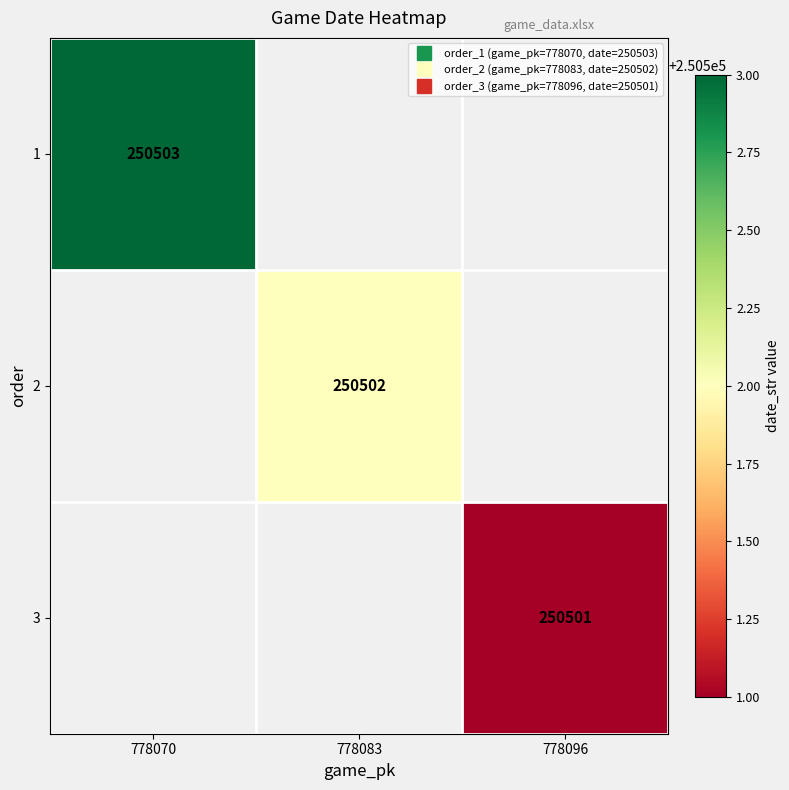

True or false: 1 has a value of 250503.0 at 778070.

True